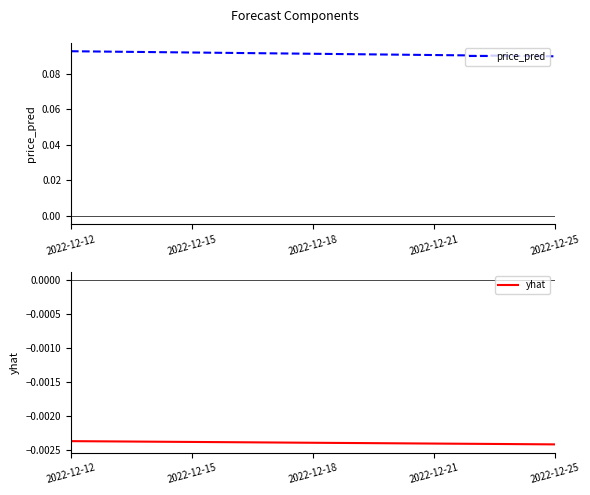

True or false: yhat has more than 2 interior local peaks.

False